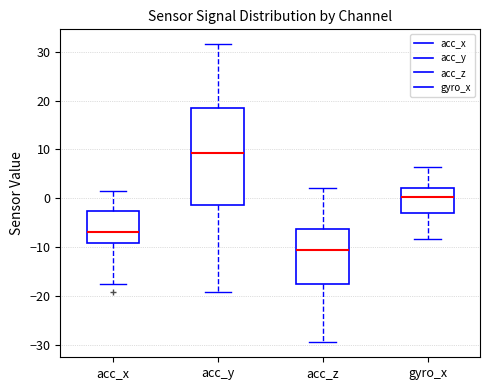

Comparing the boxes themselves (not the whiskers), which one is the tallest?

acc_y